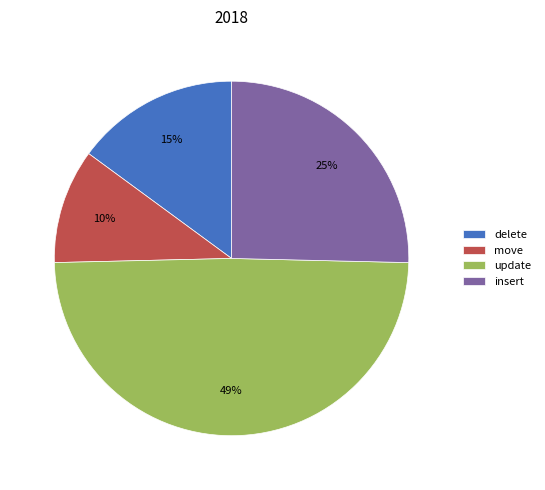

To the nearest percent, what portion does move represent?

10%